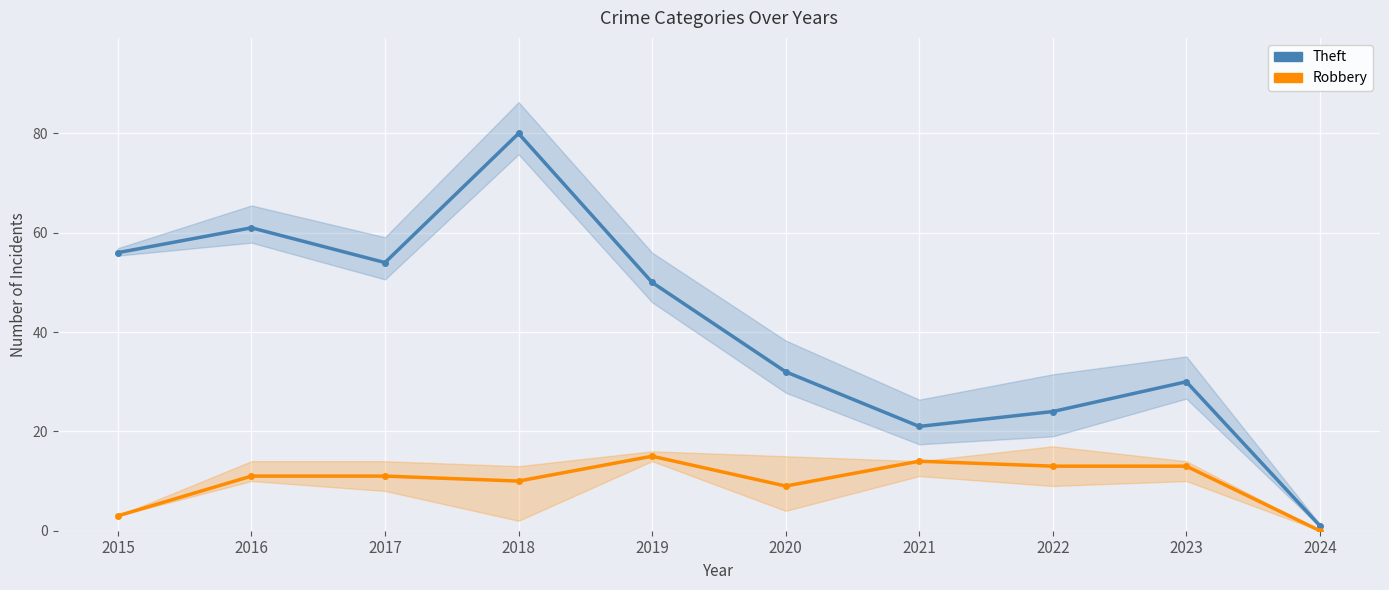

Rank the categories by Robbery value from lowest to highest.

2024, 2015, 2020, 2018, 2016, 2017, 2022, 2023, 2021, 2019